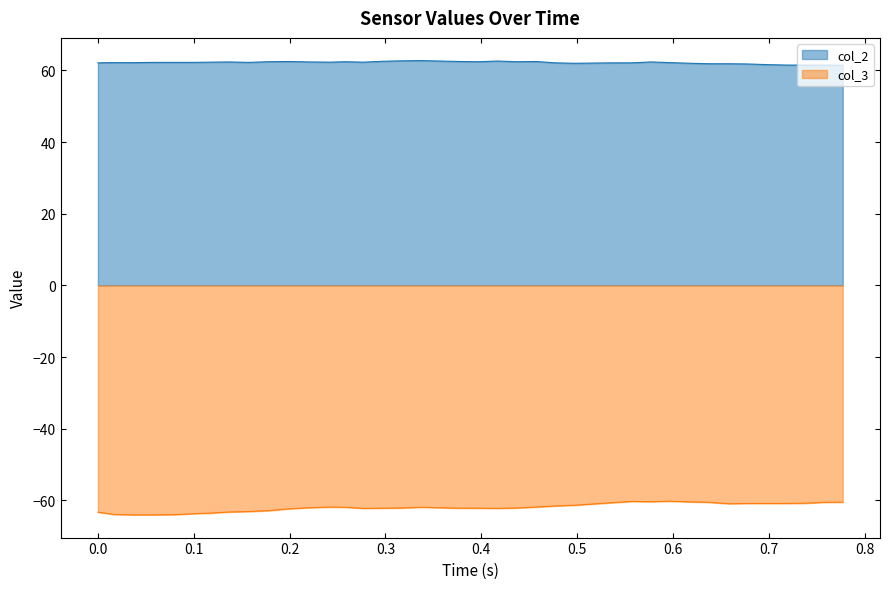

What is the minimum value shown in the chart?

-64.1